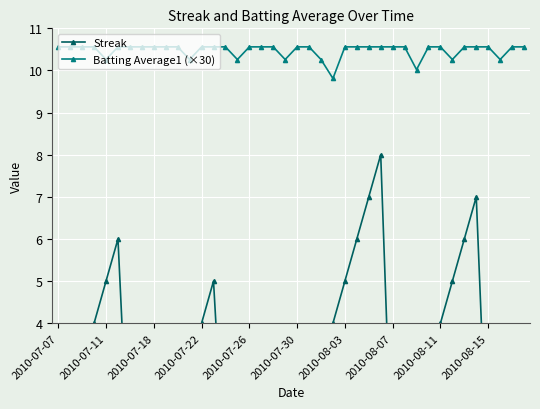

Is it true that Batting Average1 (×30) equals 10.6 at 39?

True